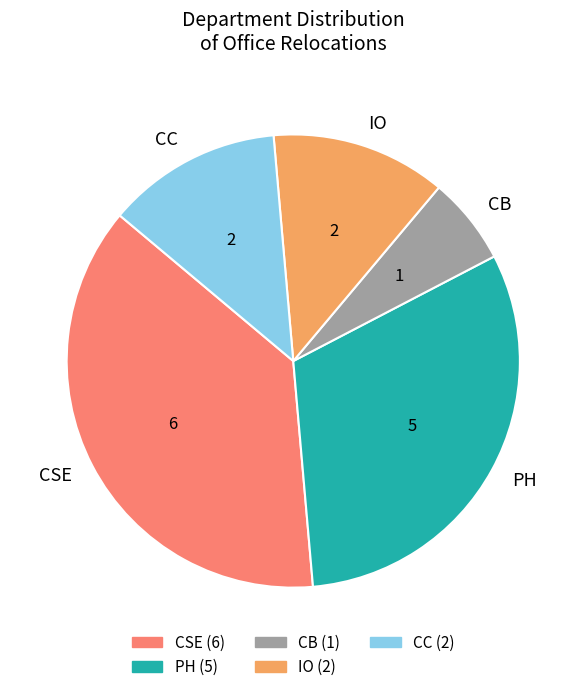

Does PH account for over 50% of the chart?

No